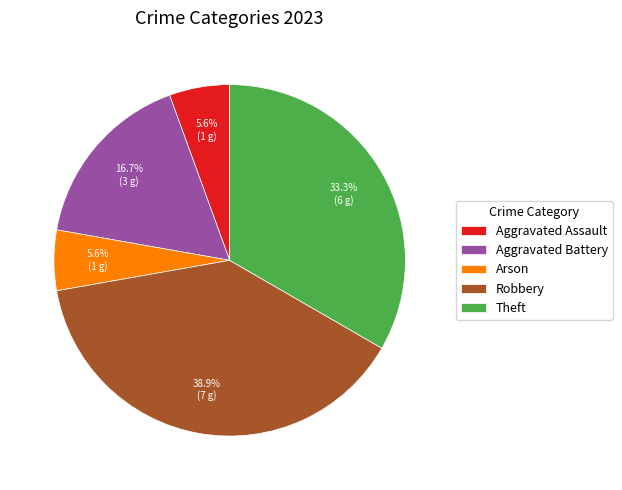

How much of the chart is everything except Aggravated Battery?

83.3%